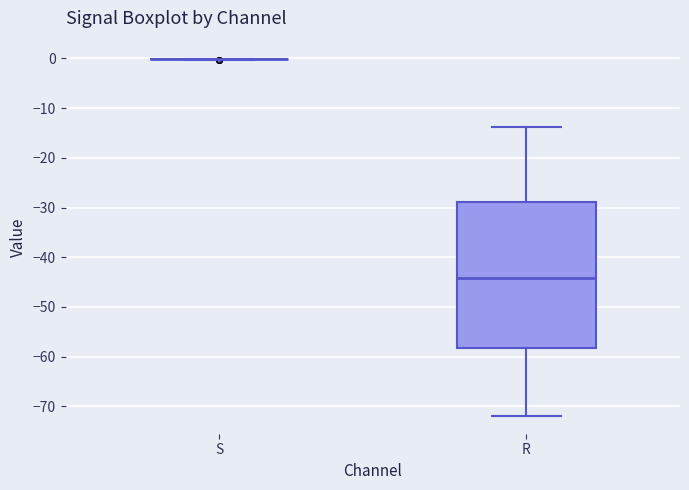

Which box is the tallest, from its lower edge to its upper edge?

R